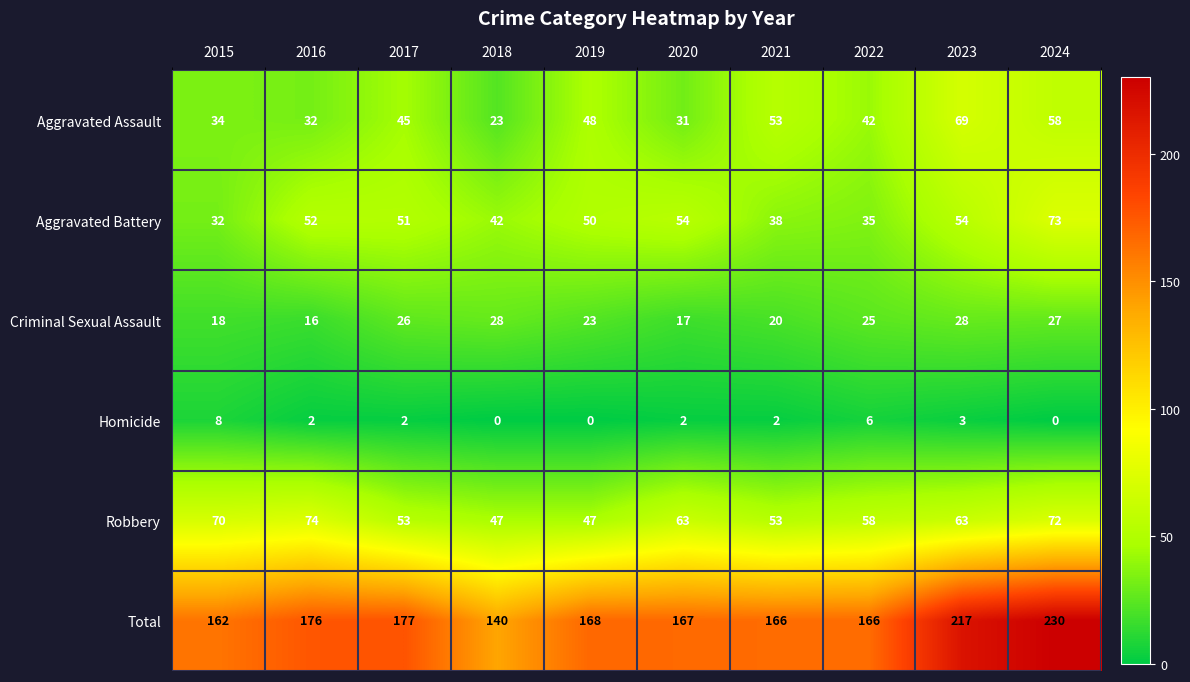

At which category is the sum across all series the highest?

2024